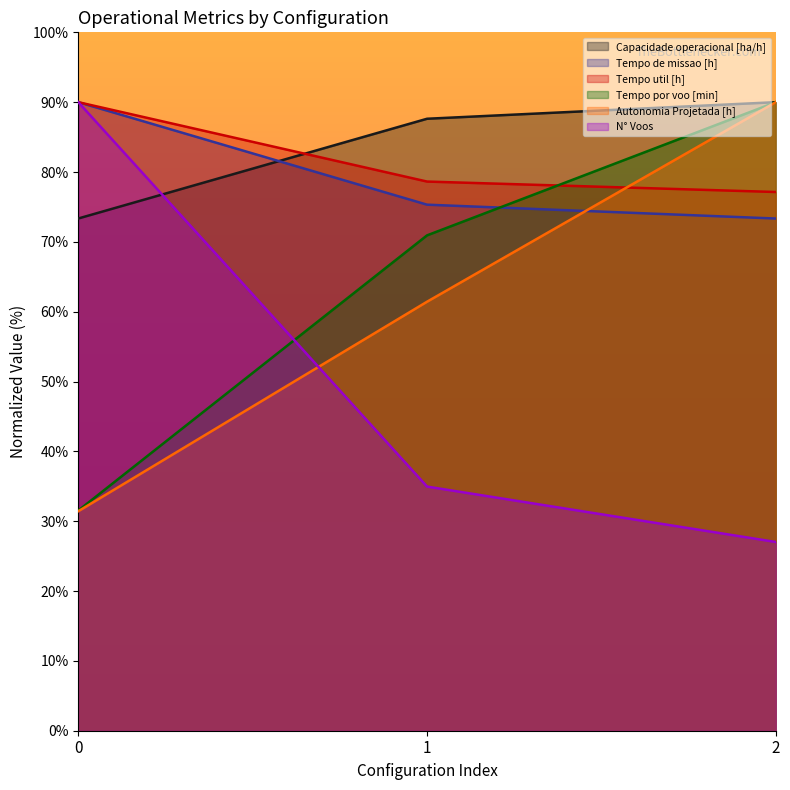

How many data points in Autonomia Projetada [h] are less than 61?

1